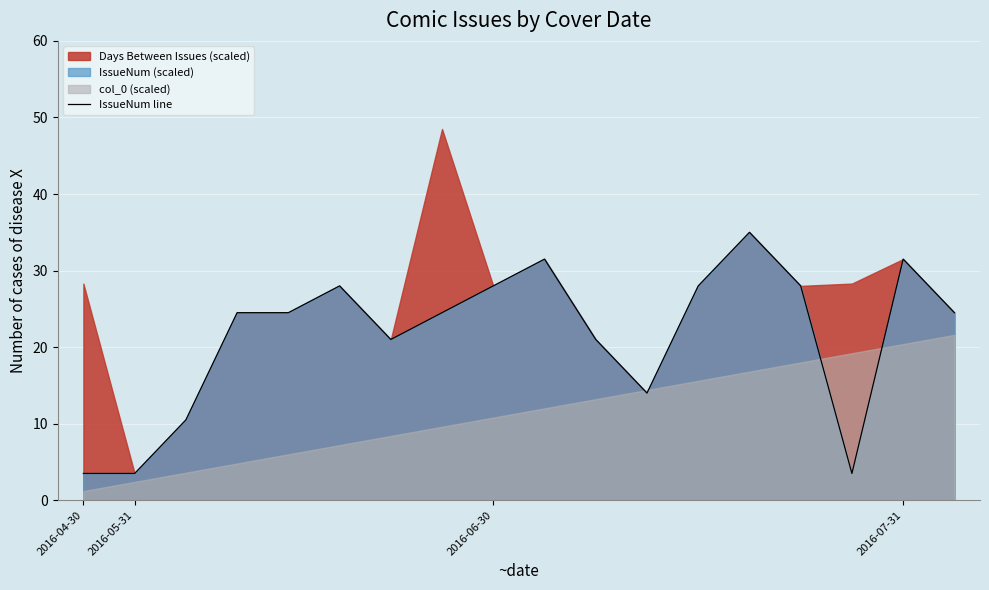

Where is the data nearest to the value 19?

6